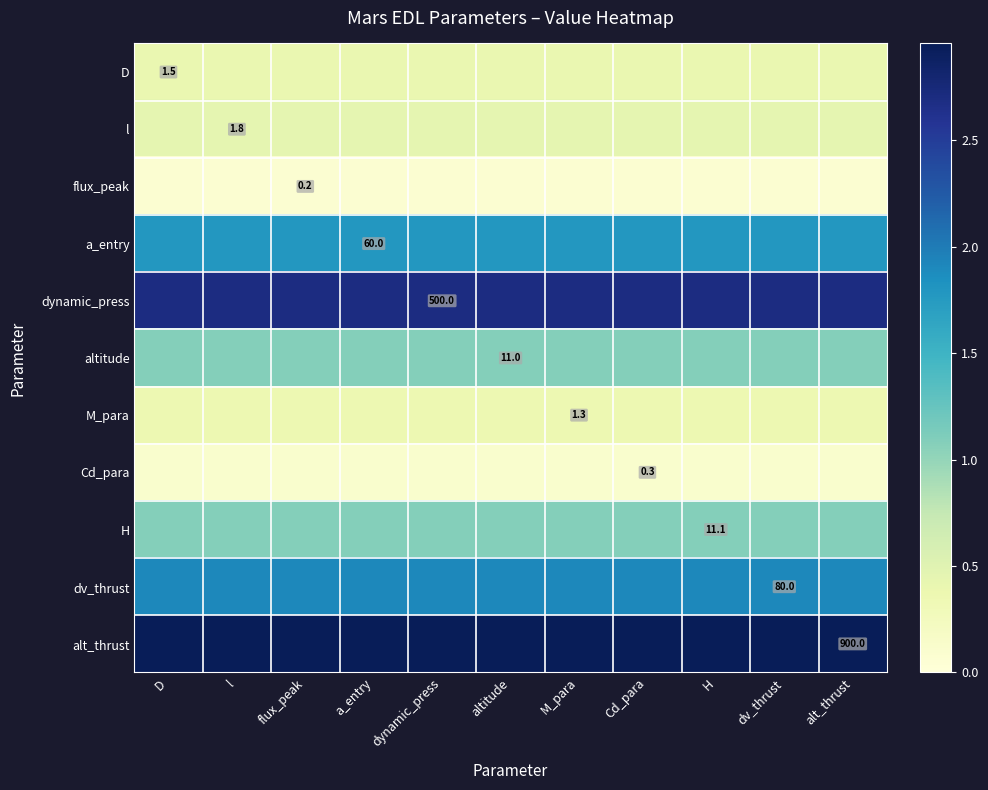

The value of altitude at dynamic_press is 1.1. True or false?

True